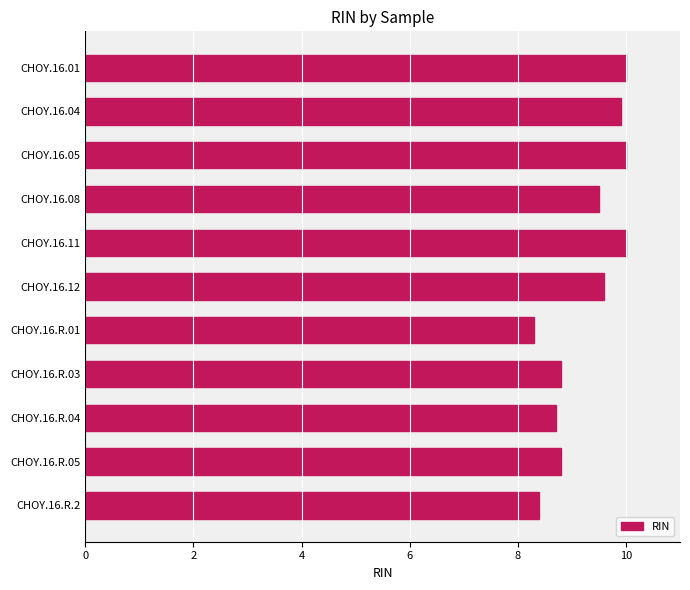

How many data points are less than 9?

5